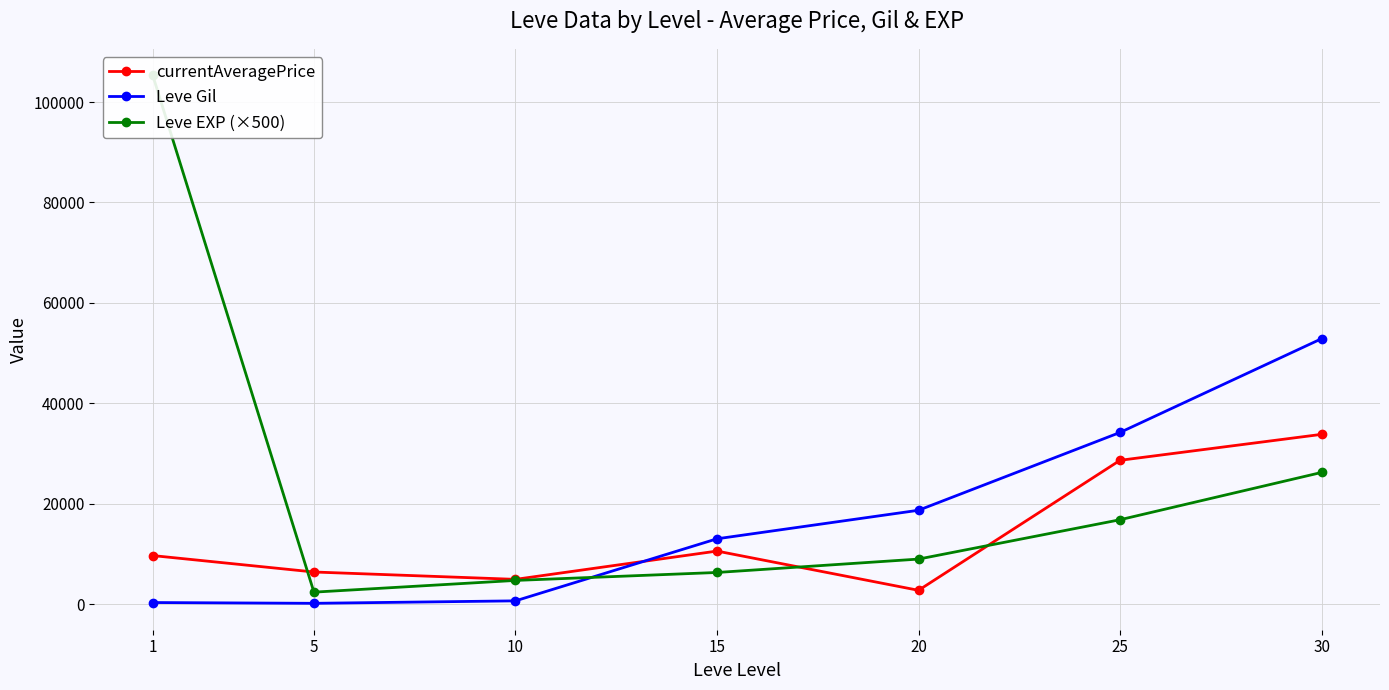

True or false: currentAveragePrice and Leve Gil intersect in this chart.

True